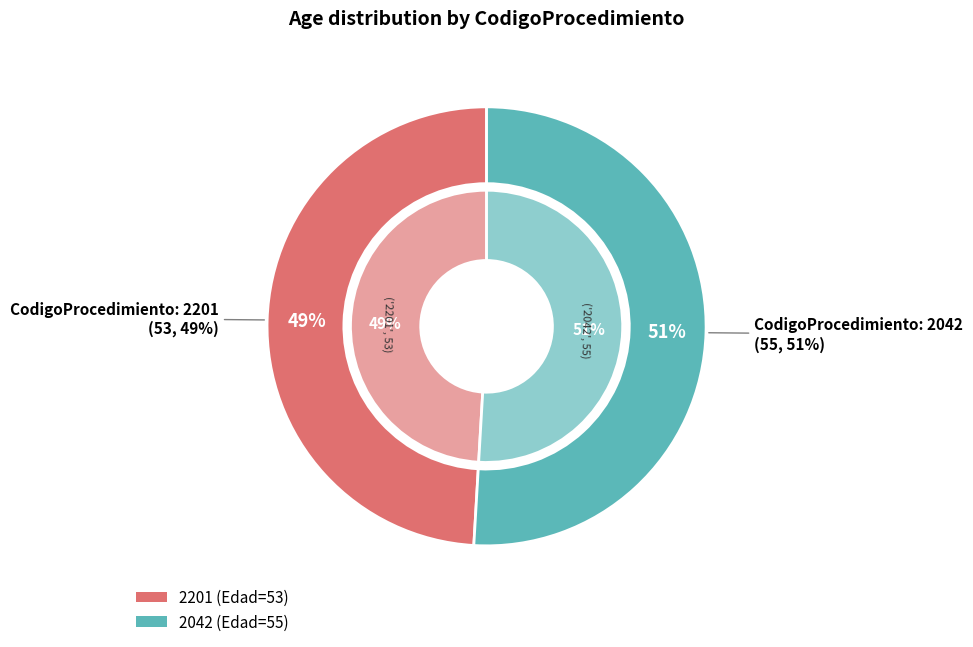

Combined, do 2201 and 2042 account for over 50%?

Yes